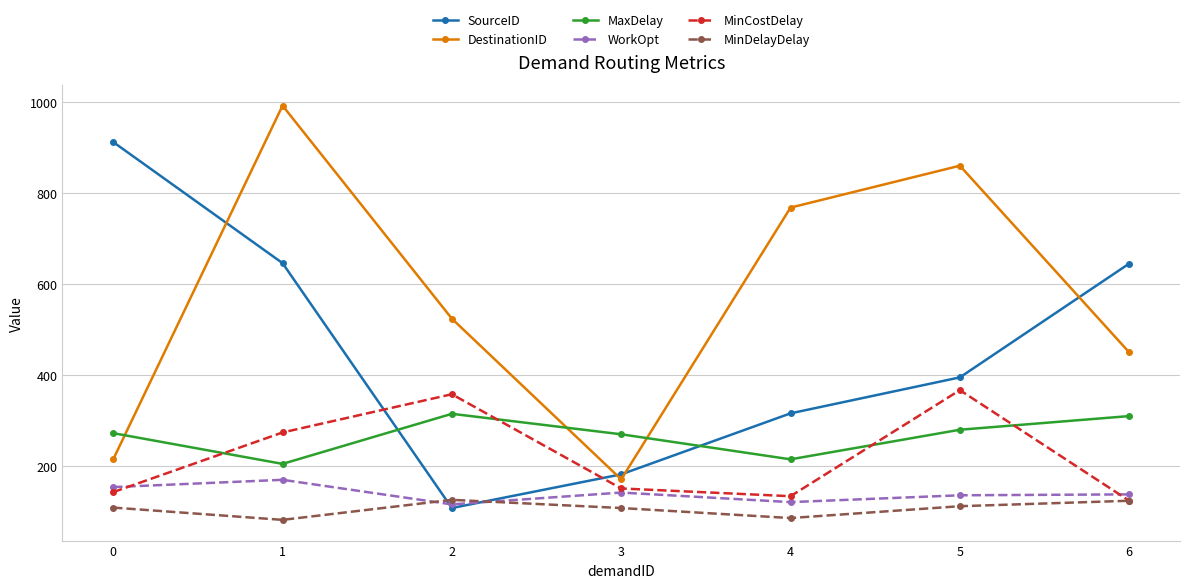

Is the value of MinDelayDelay at 6 greater than the value of MinCostDelay at 2?

No